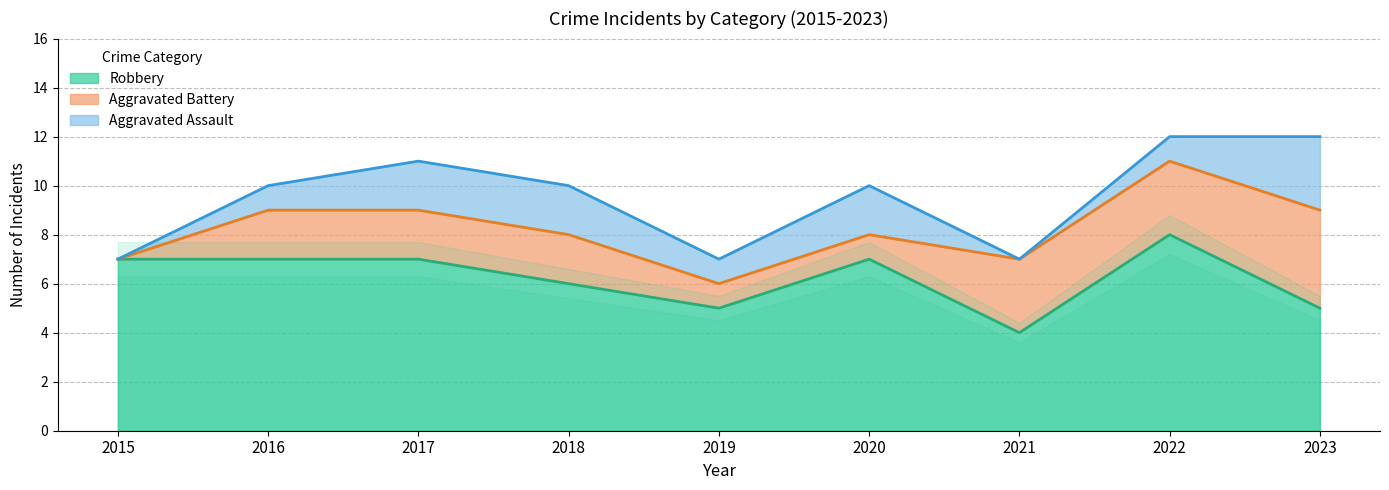

List the series in order of their peak value, highest first.

Robbery, Aggravated Battery, Aggravated Assault